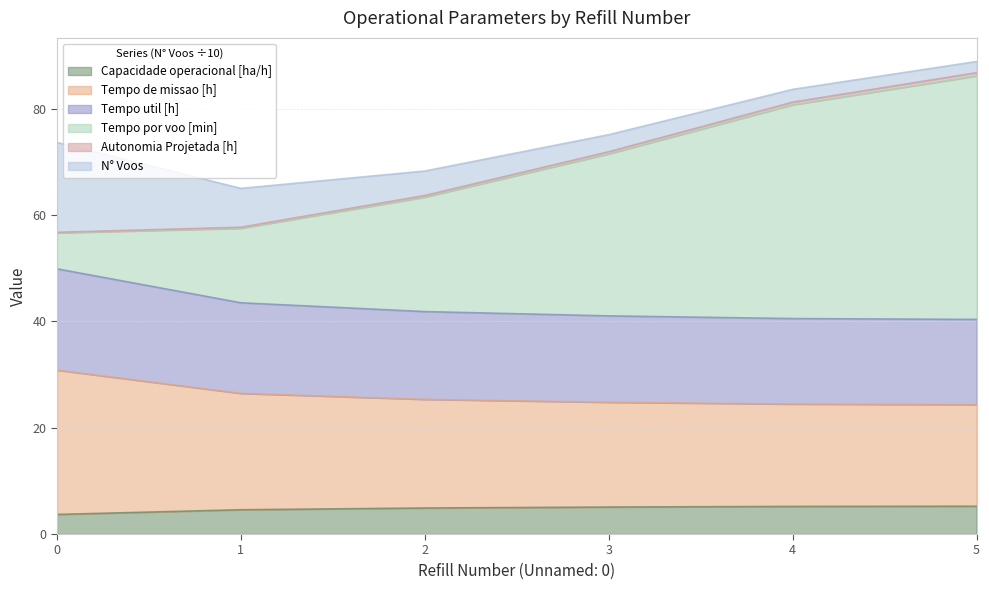

What is the minimum value for Capacidade operacional [ha/h]?

3.7